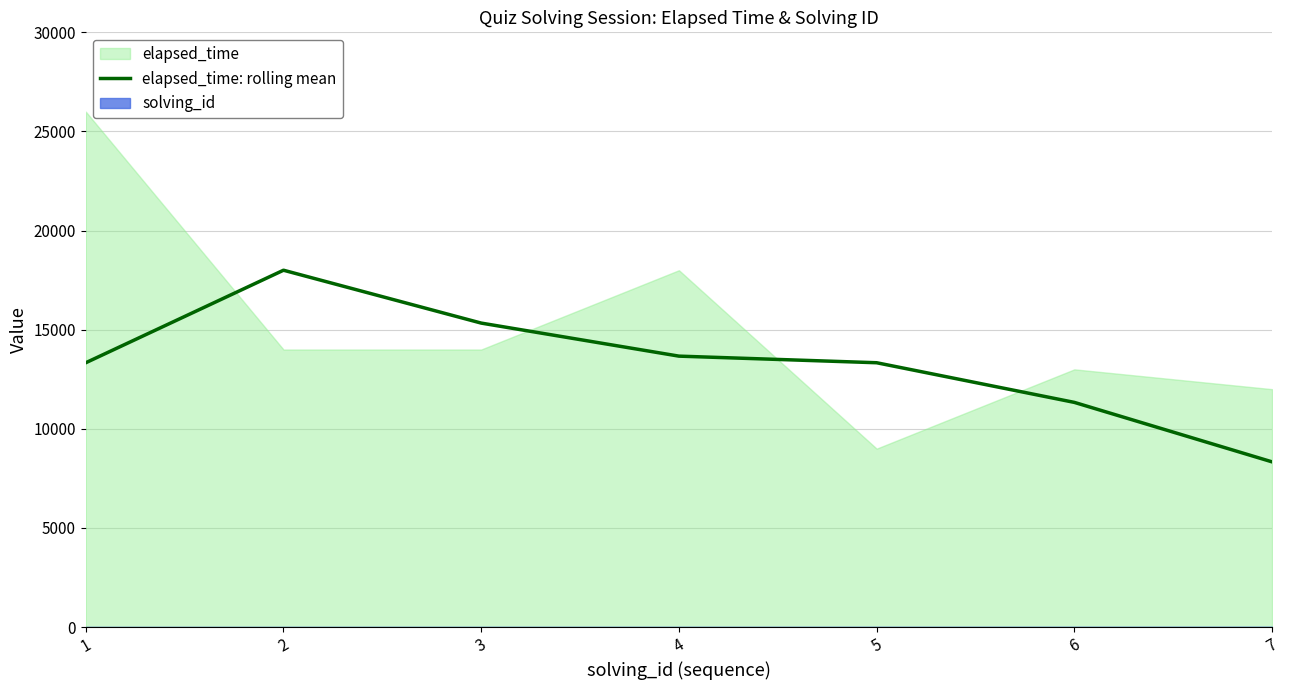

The value of elapsed_time: rolling mean at 5 is 2814.6. True or false?

False